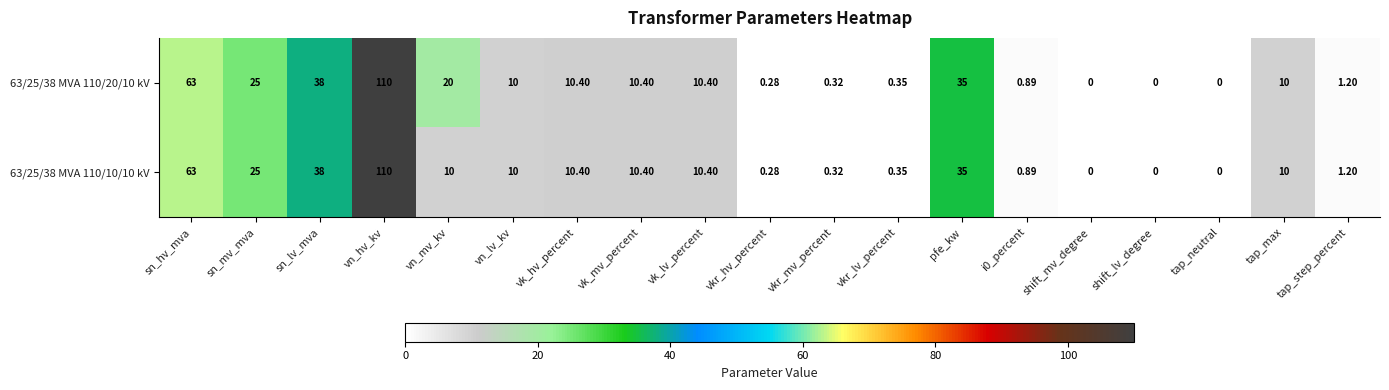

Where is 63/25/38 MVA 110/20/10 kV nearest to the value 55?

sn_hv_mva